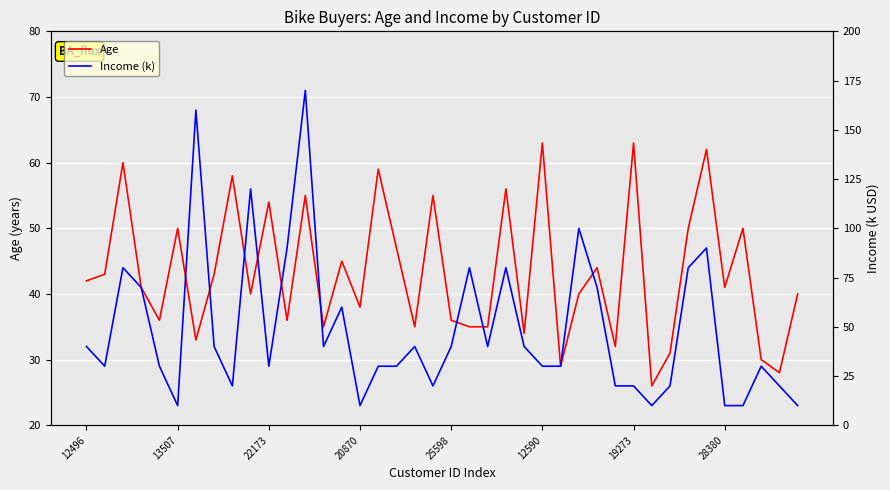

True or false: Income (k) and Age cross at least once.

True